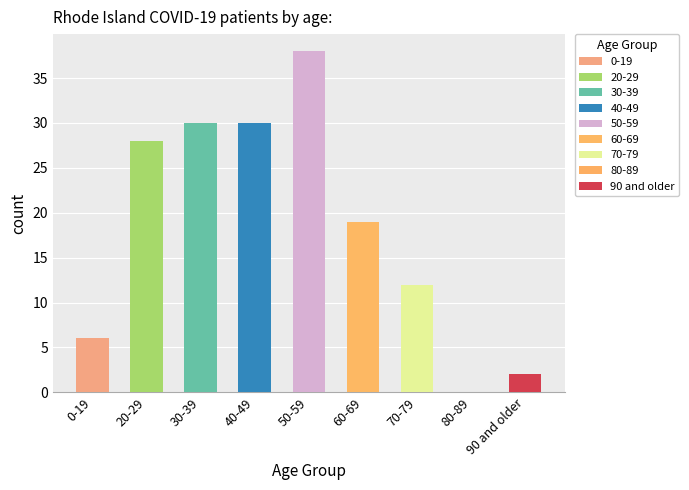

Reading left to right, what are all the values shown in this chart?

6	28	30	30	38	19	12	0	2